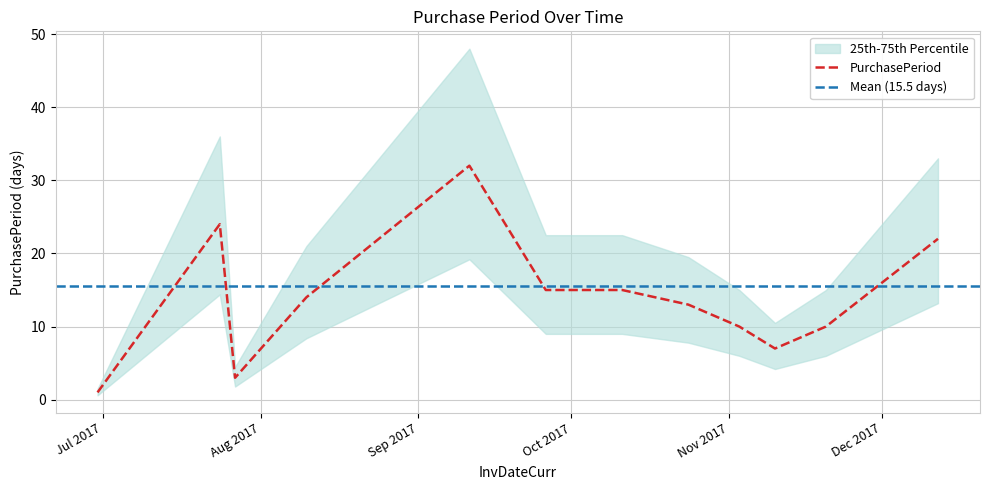

The chart shows a value of 10 at 2017-11-20. True or false?

True